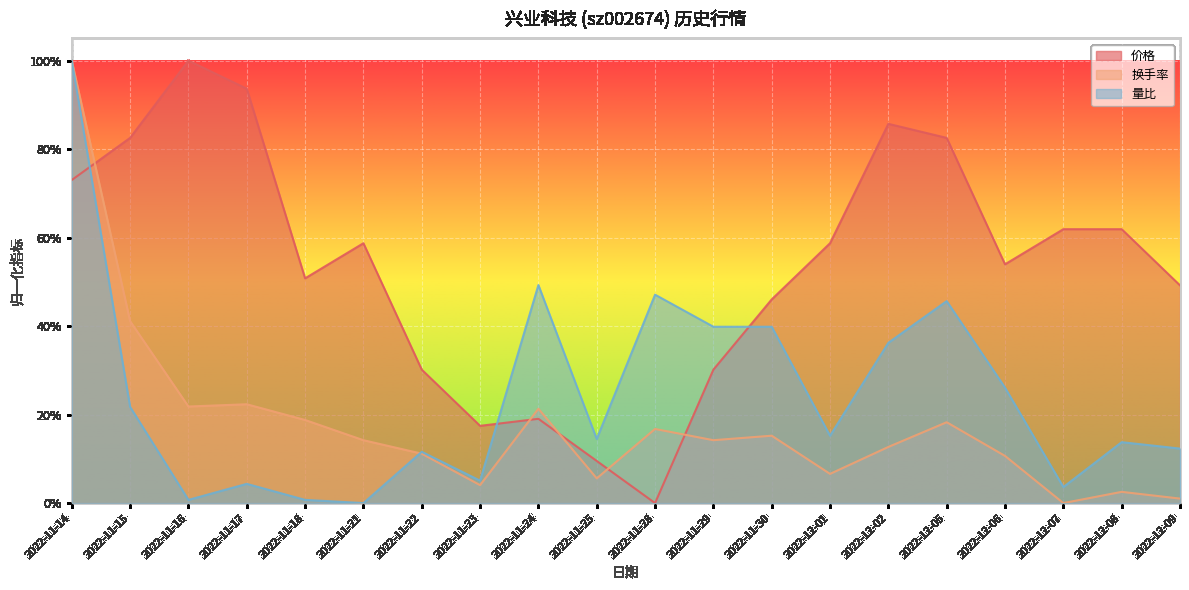

Which series has the largest total across all categories?

价格